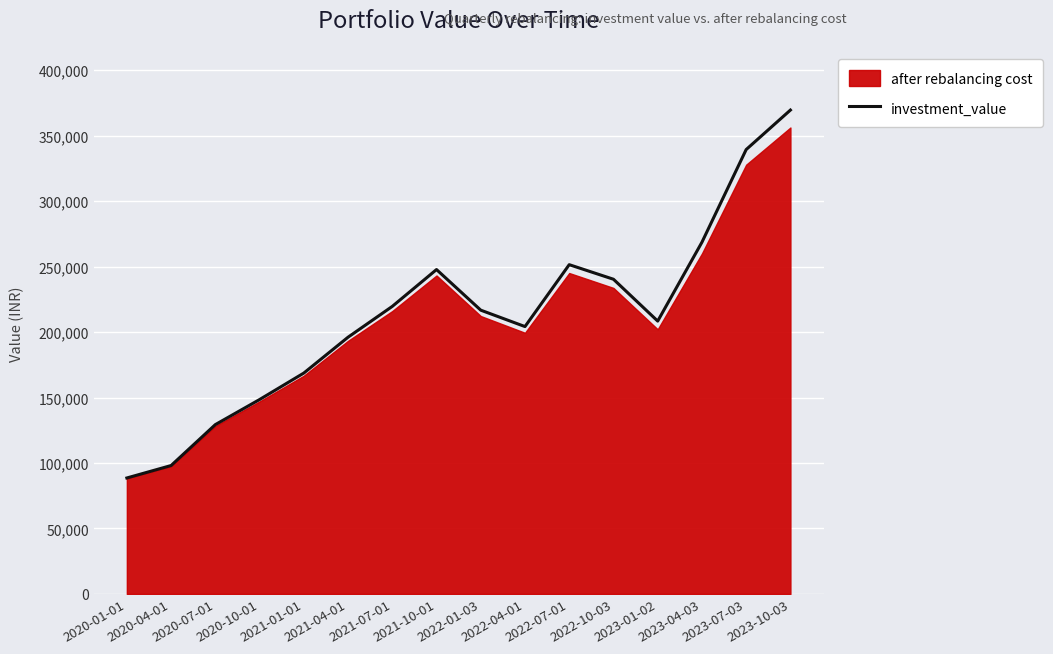

At which category does the data reach its first local peak?

2021-10-01